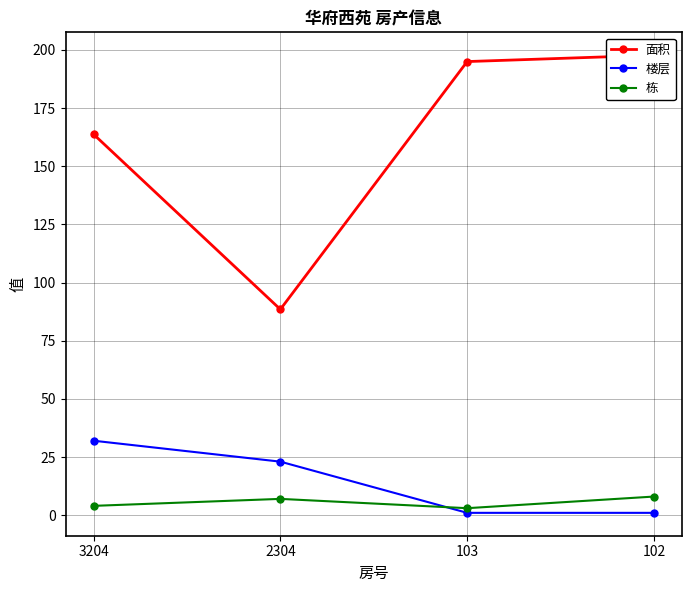

True or false: 栋 and 面积 intersect in this chart.

False